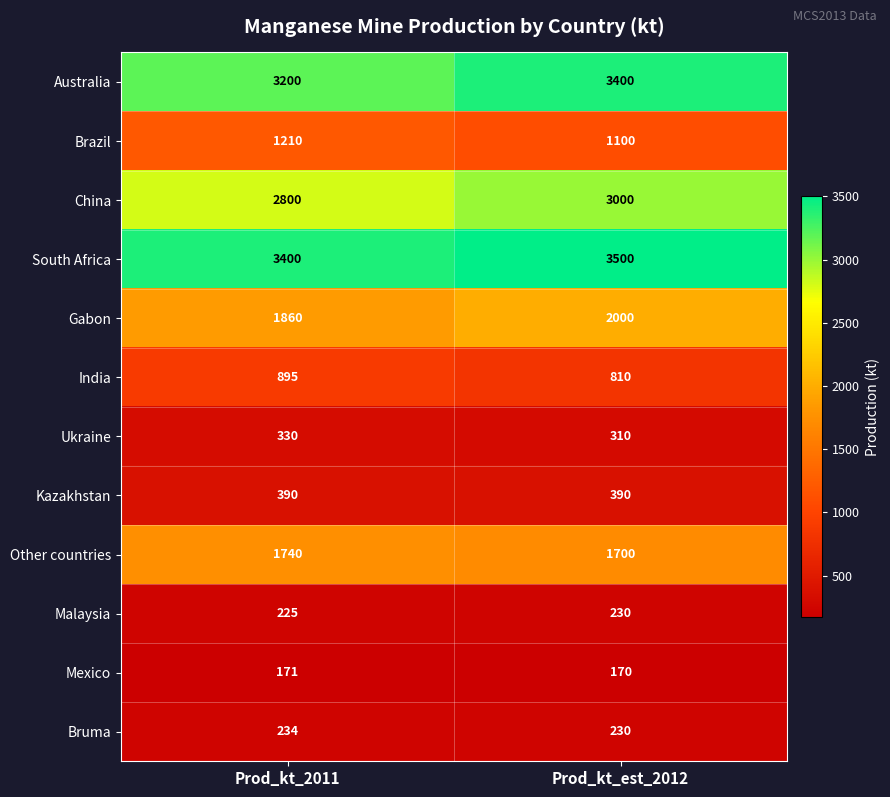

What is the minimum value for Bruma?

230